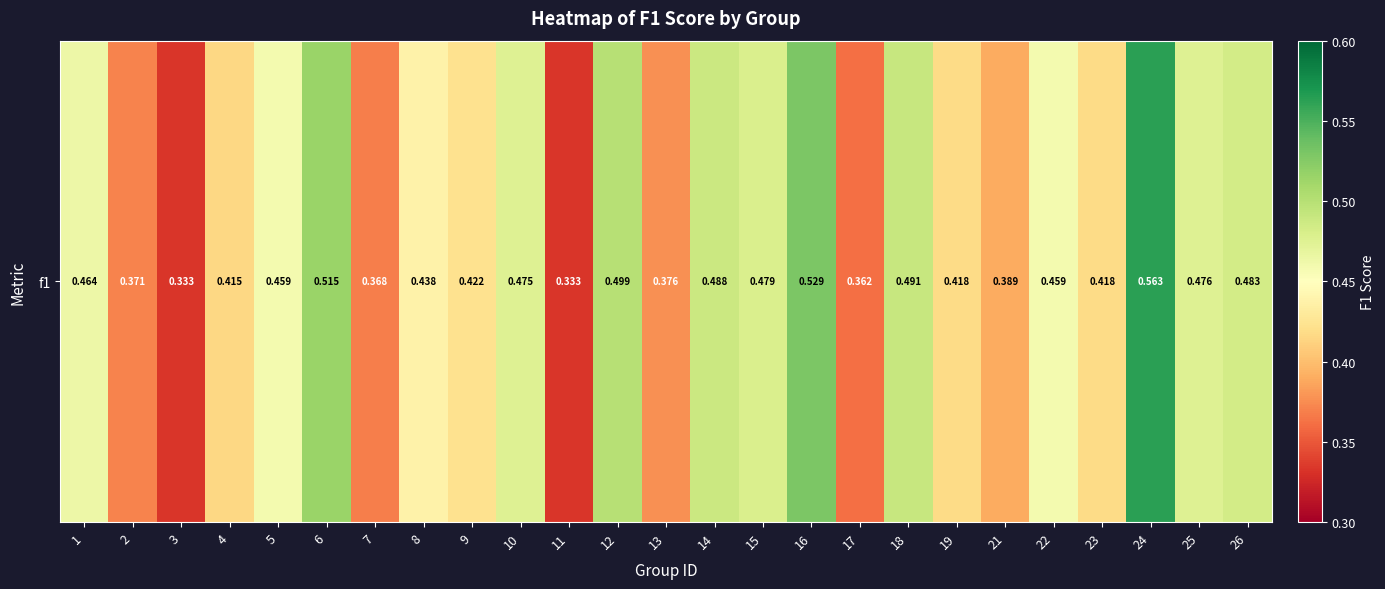

Reading left to right, what are all the values shown in this chart?

1=0.5	2=0.4	3=0.3	4=0.4	5=0.5	6=0.5	7=0.4	8=0.4	9=0.4	10=0.5	11=0.3	12=0.5	13=0.4	14=0.5	15=0.5	16=0.5	17=0.4	18=0.5	19=0.4	21=0.4	22=0.5	23=0.4	24=0.6	25=0.5	26=0.5